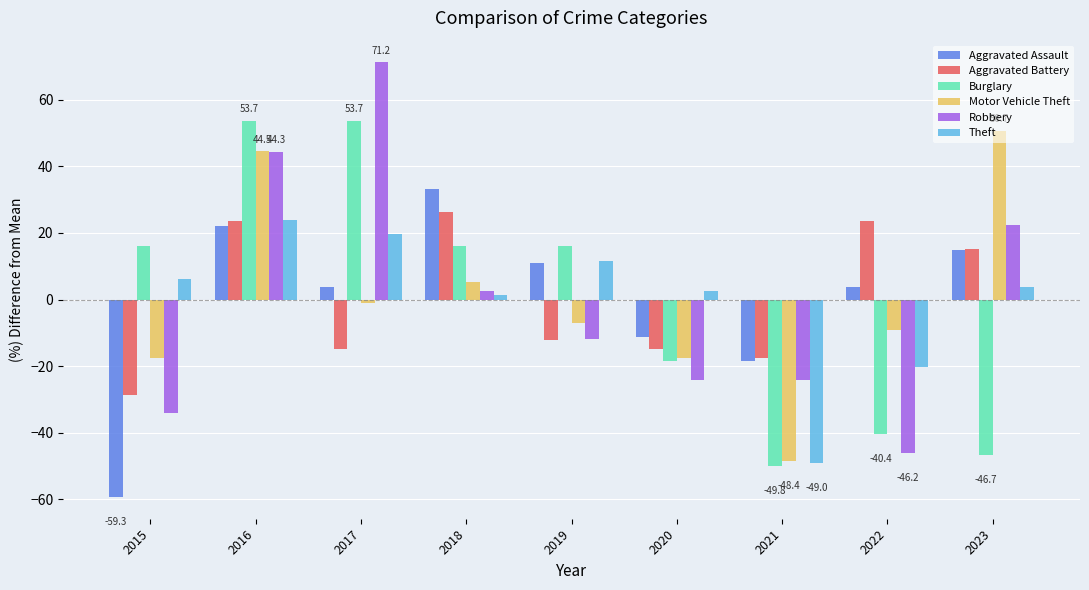

Reading right to left, extract all data points from this chart.

Aggravated Assault: 2023=14.8	2022=3.7	2021=-18.5	2020=-11.1	2019=11.1	2018=33.3	2017=3.7	2016=22.2	2015=-59.3
Aggravated Battery: 2023=15.2	2022=23.5	2021=-17.7	2020=-14.9	2019=-12.2	2018=26.2	2017=-14.9	2016=23.5	2015=-28.7
Burglary: 2023=-46.7	2022=-40.4	2021=-49.8	2020=-18.5	2019=16.0	2018=16.0	2017=53.7	2016=53.7	2015=16.0
Motor Vehicle Theft: 2023=50.7	2022=-9.2	2021=-48.4	2020=-17.4	2019=-7.1	2018=5.3	2017=-0.9	2016=44.5	2015=-17.4
Robbery: 2023=22.3	2022=-46.2	2021=-24.2	2020=-24.2	2019=-12.0	2018=2.7	2017=71.2	2016=44.3	2015=-34.0
Theft: 2023=3.8	2022=-20.2	2021=-49.0	2020=2.7	2019=11.5	2018=1.5	2017=19.7	2016=23.8	2015=6.2